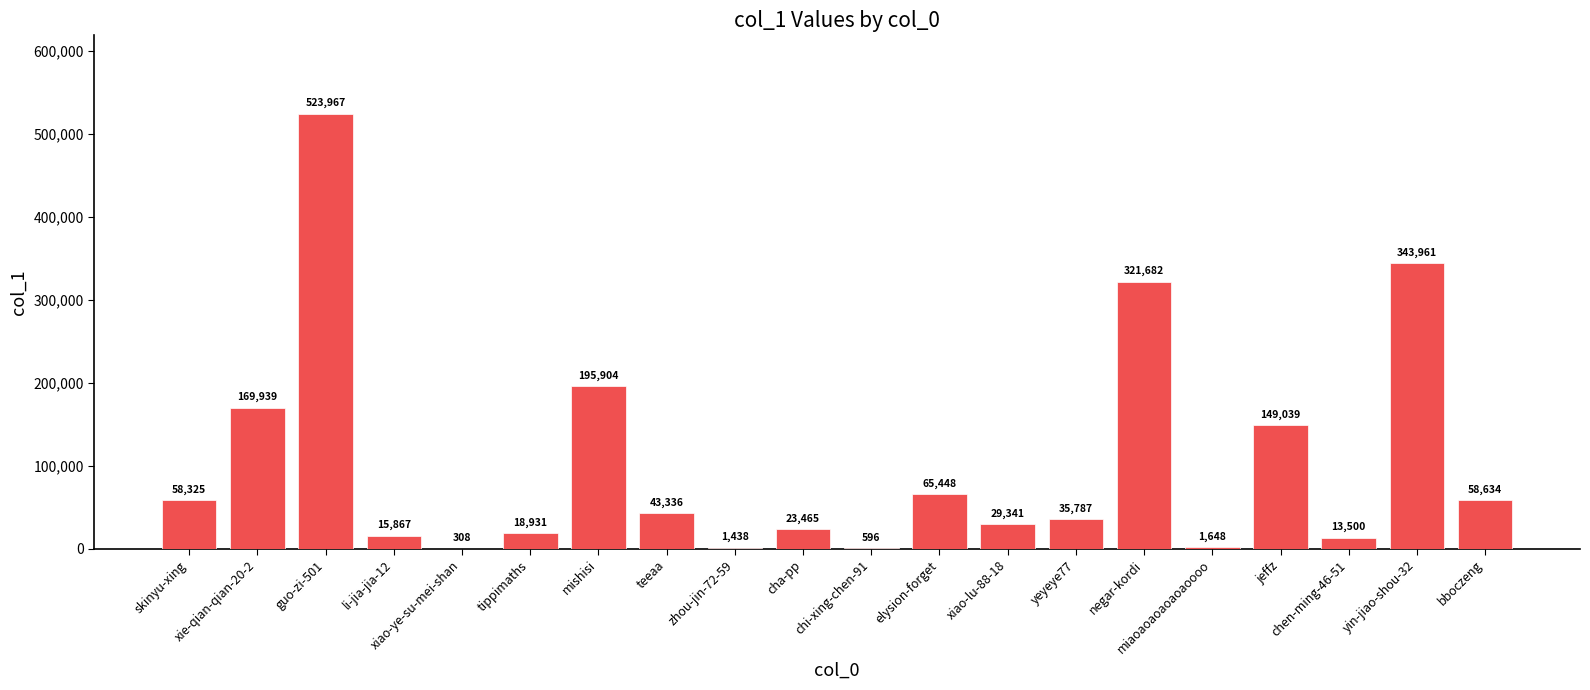

What is the approximate value at xie-qian-qian-20-2, to the nearest 50?

169950